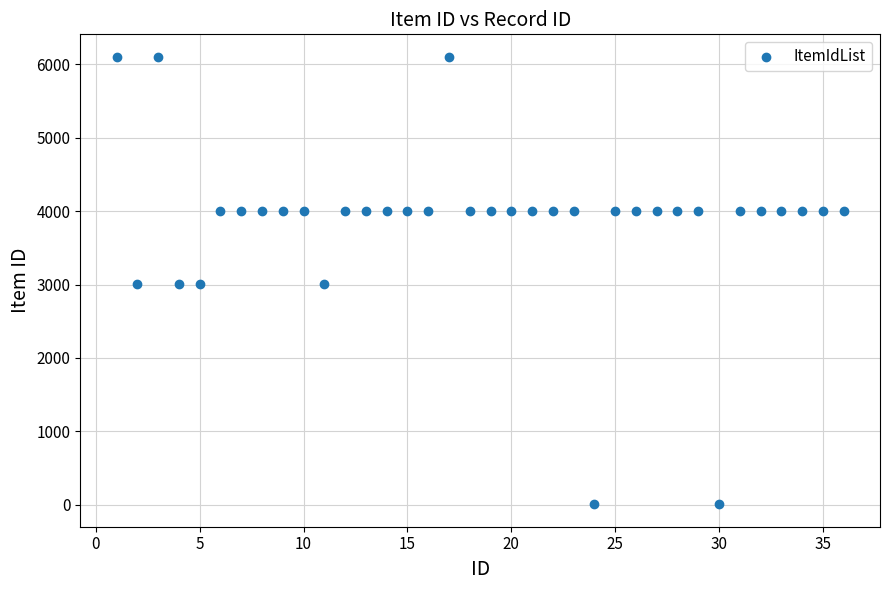

What is the range of X values (max minus min)?

35